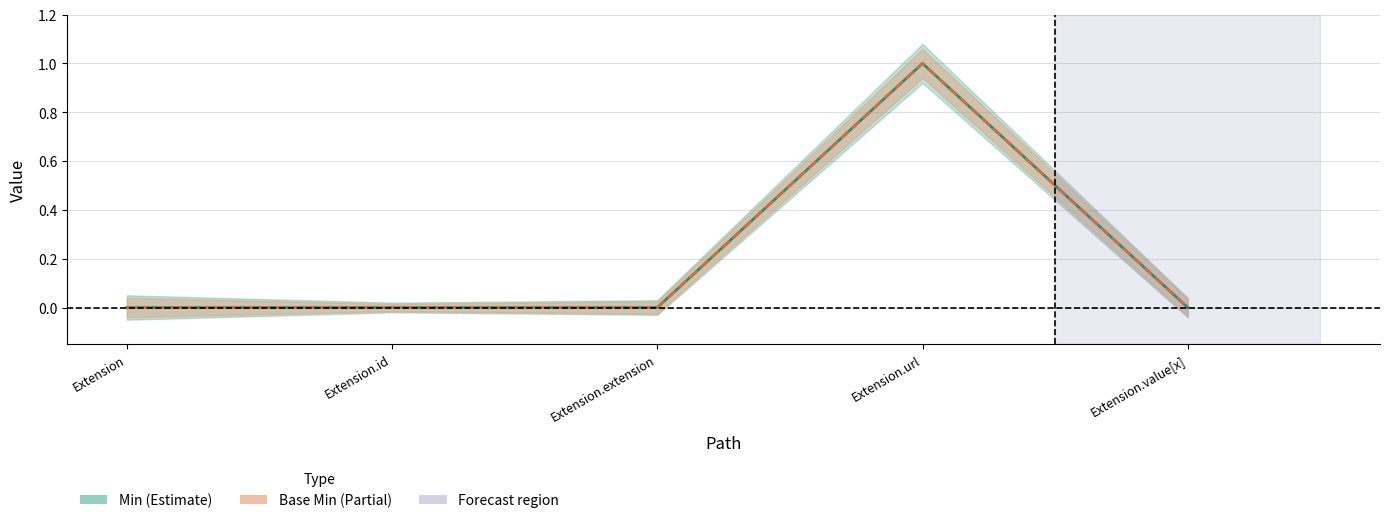

What position from the right is Extension?

5